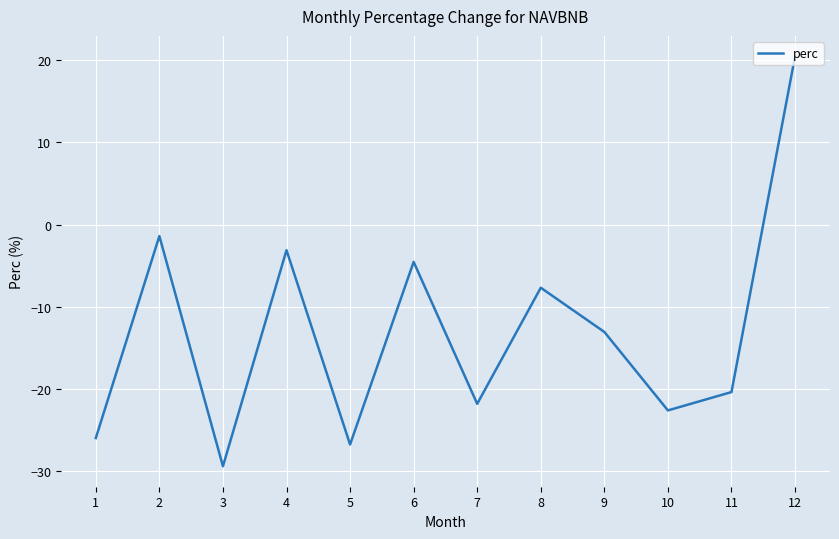

List the labels in order of value, smallest first.

3, 5, 1, 10, 7, 11, 9, 8, 6, 4, 2, 12